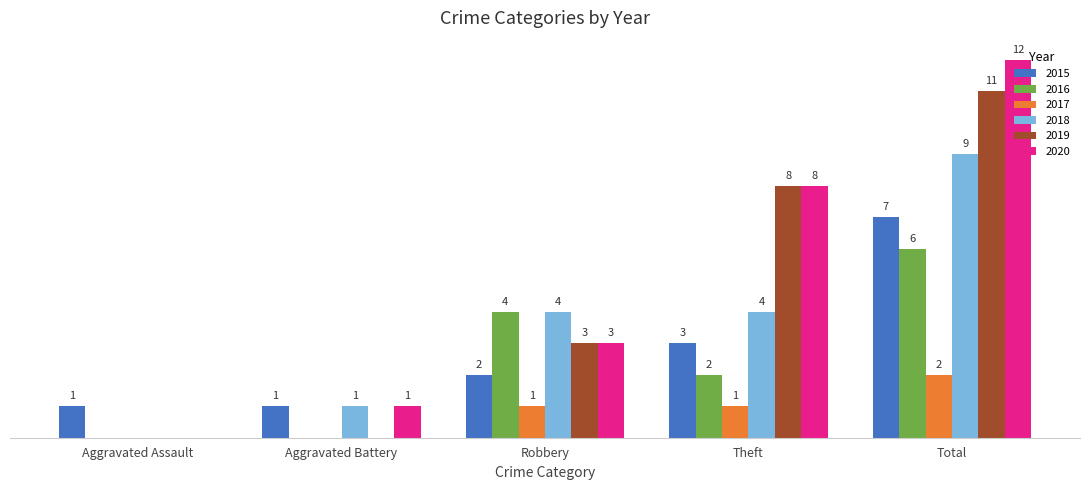

Which category has the highest value in the 2017 series?

Total